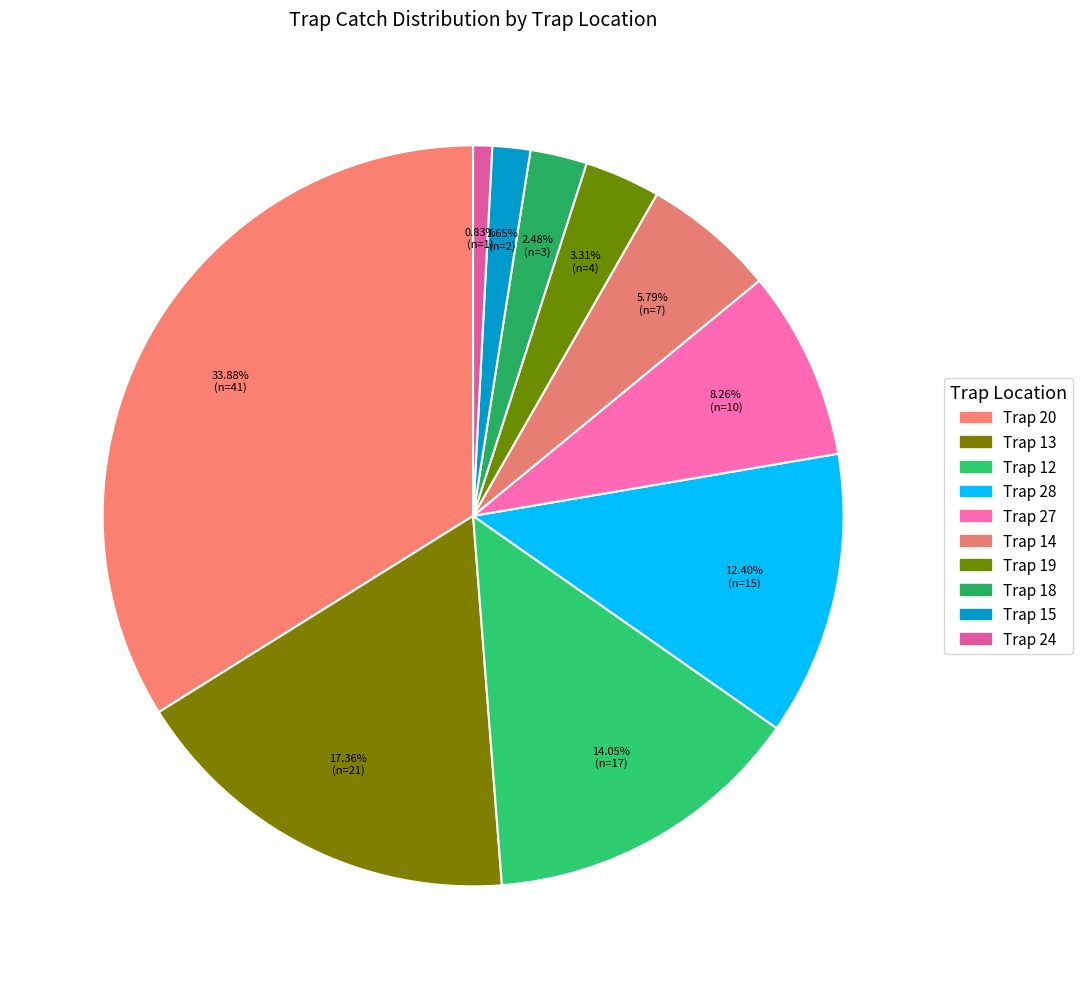

How many slices are in this pie chart?

10